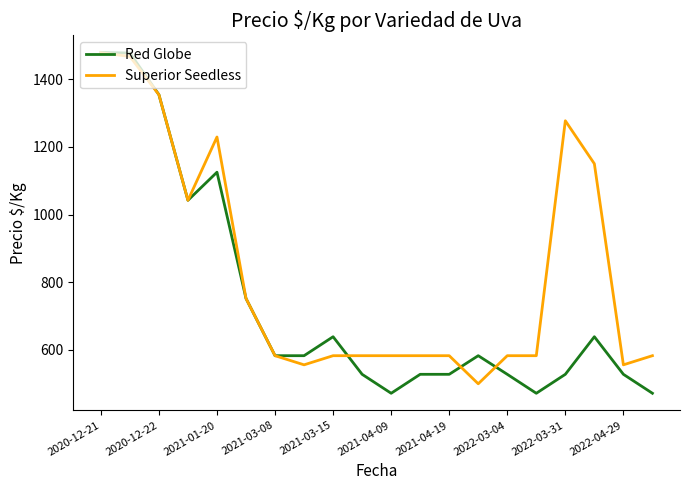

Which series has the largest total across all categories?

Superior Seedless